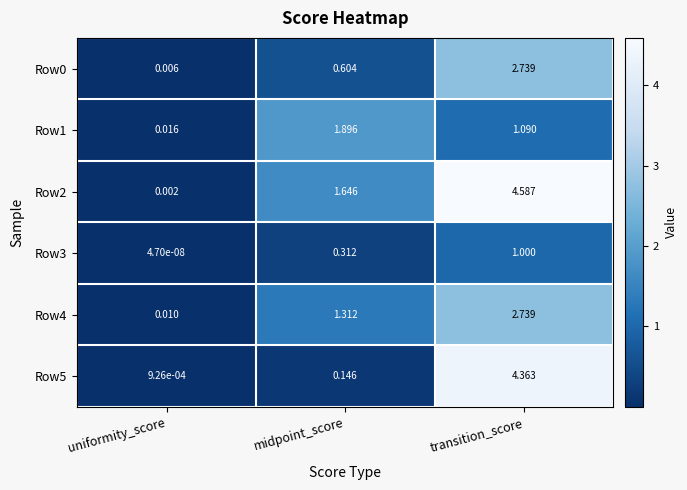

Is the value of Row4 at uniformity_score greater than the value of Row1 at midpoint_score?

No